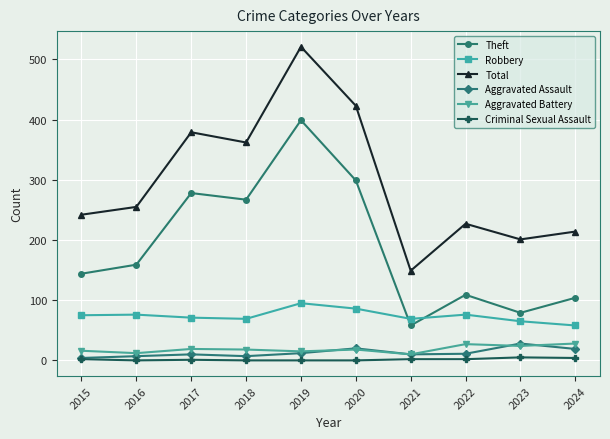

True or false: Theft and Criminal Sexual Assault cross at least once.

False